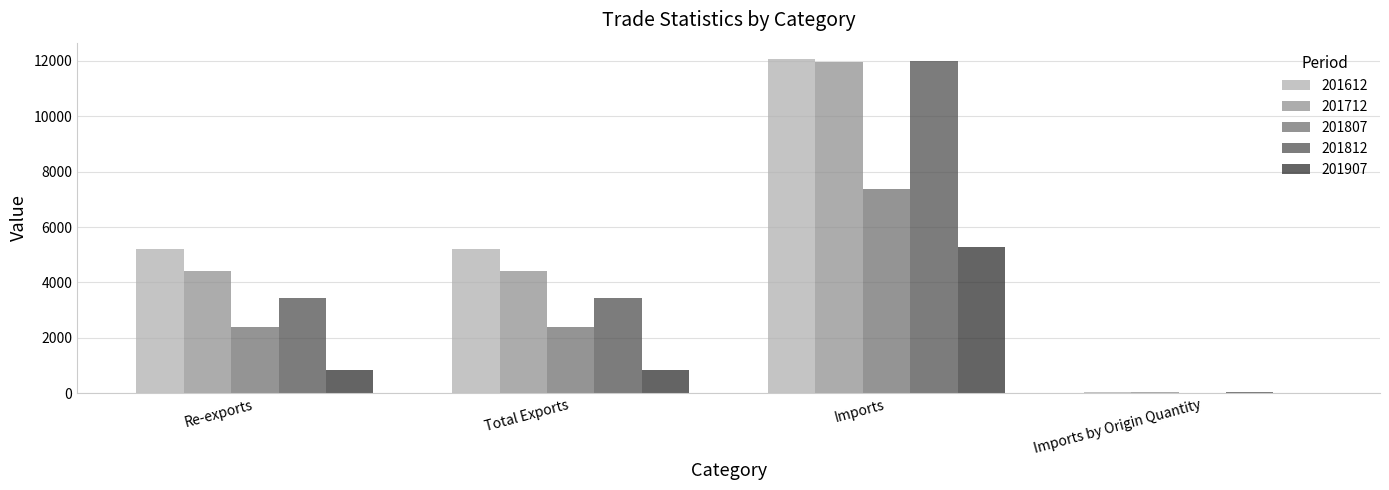

At which category is the sum across all series the highest?

Imports